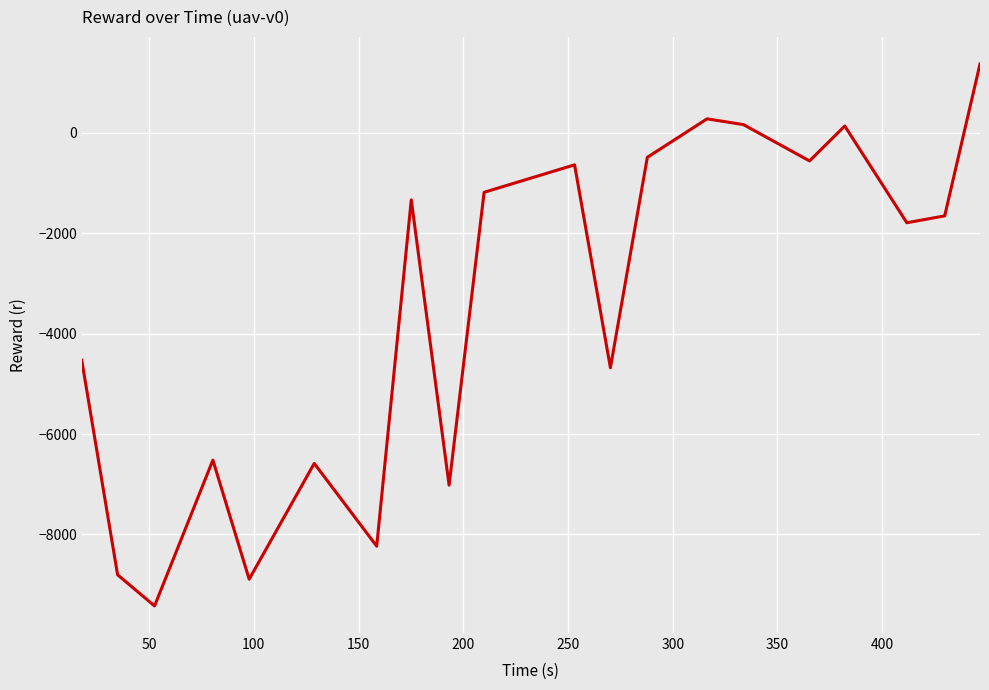

What is the difference between the maximum and minimum values?

10800.2